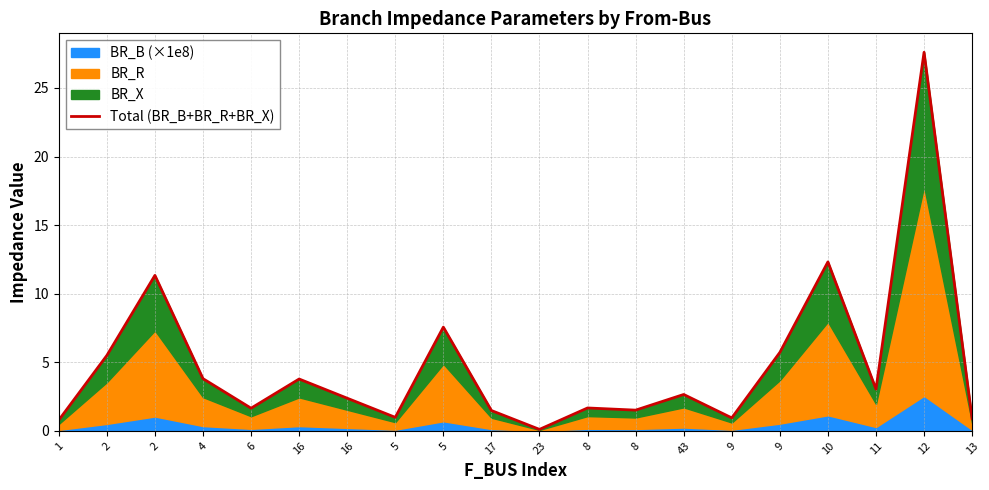

Is it true that the value at 9 is 1.3?

False